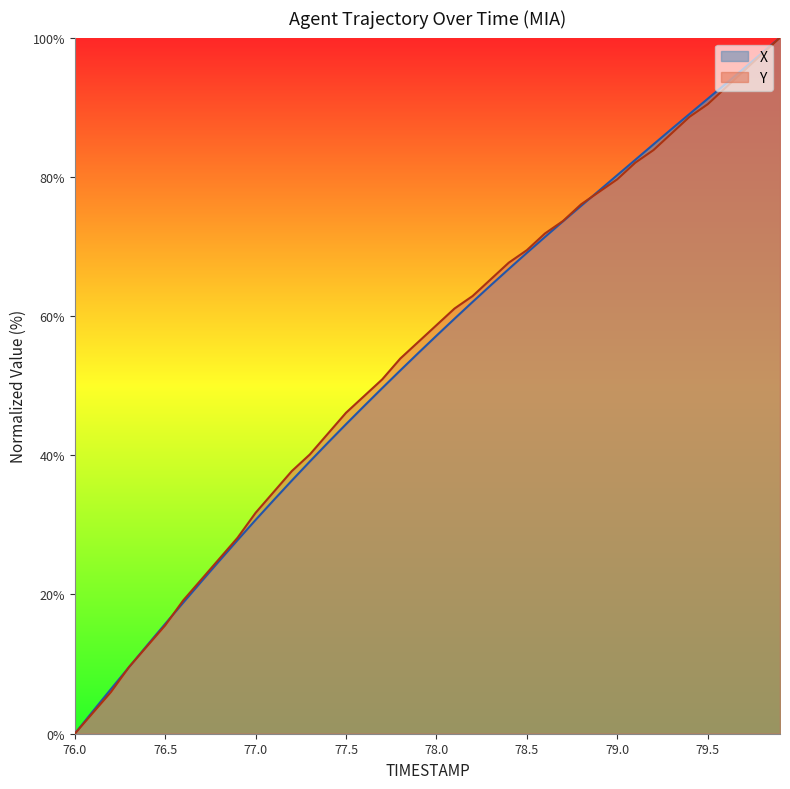

What is the value of the X point at the 5th from the left?

12.7